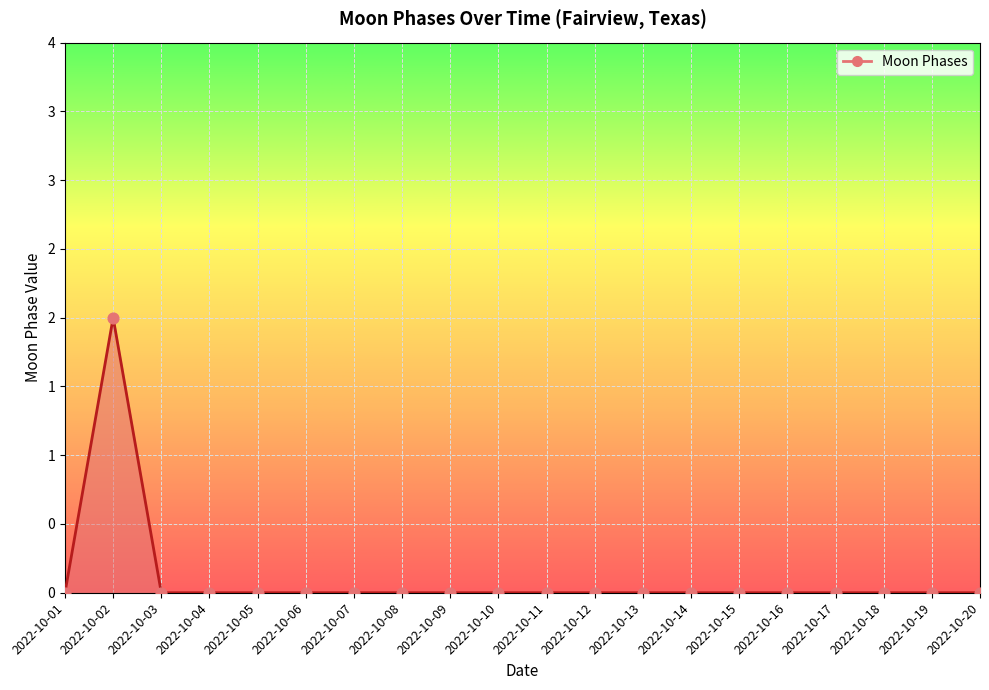

Which has a higher value, 2022-10-18 or 2022-10-06?

2022-10-18